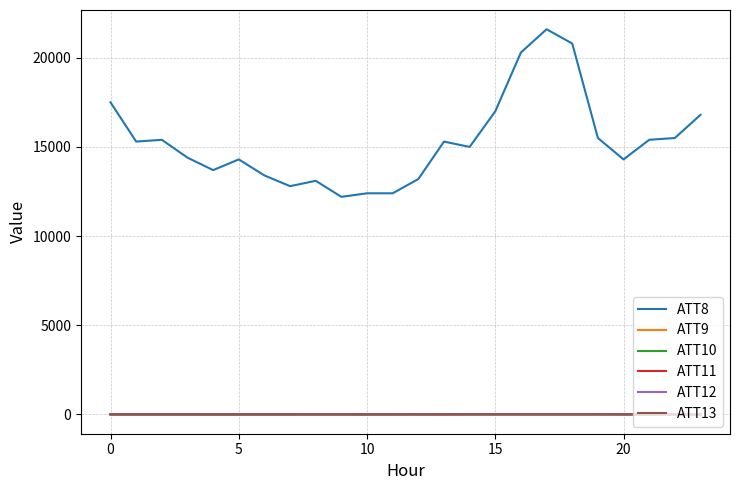

Which series has the largest total across all categories?

ATT8